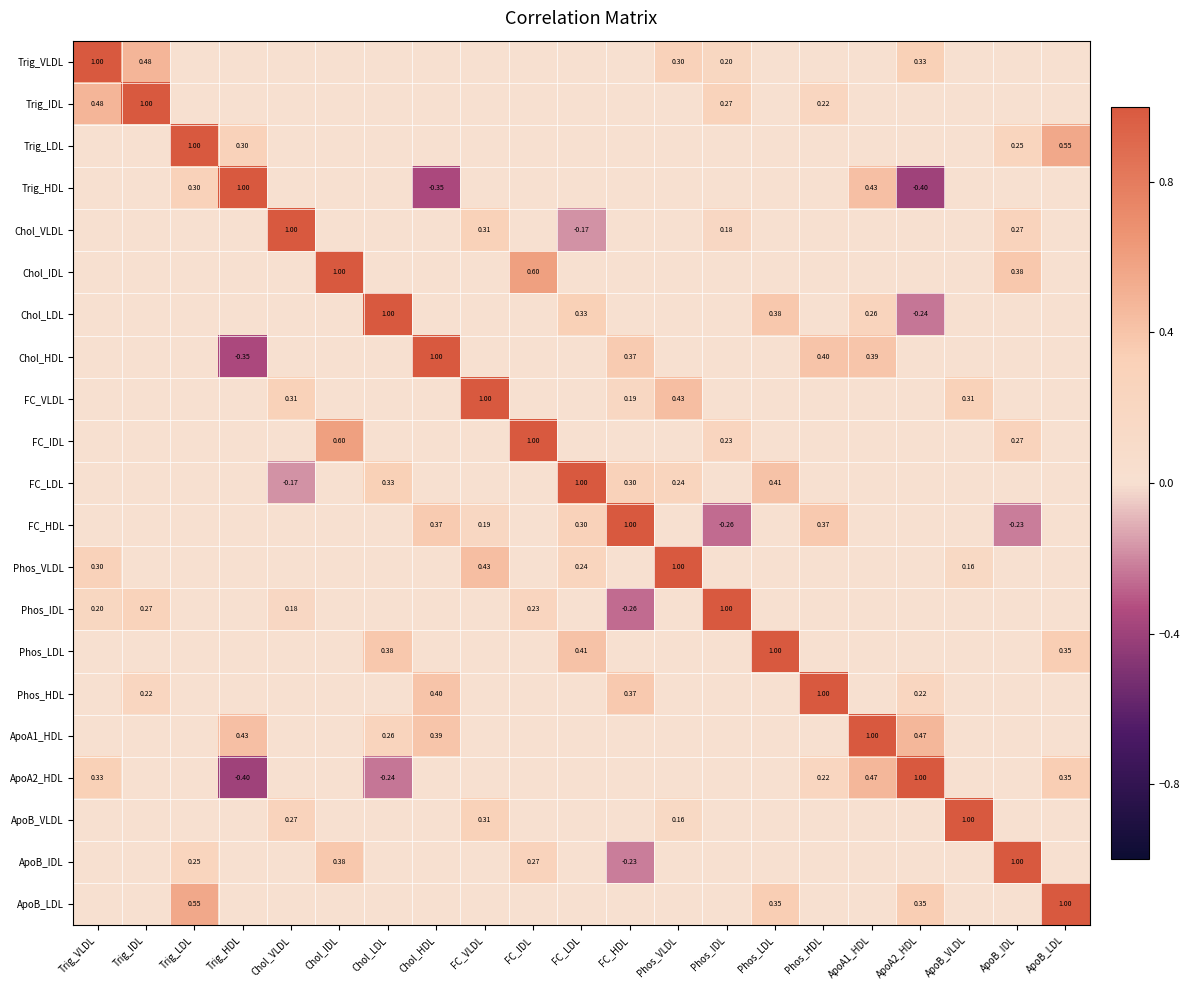

What is the greatest value displayed?

1.0